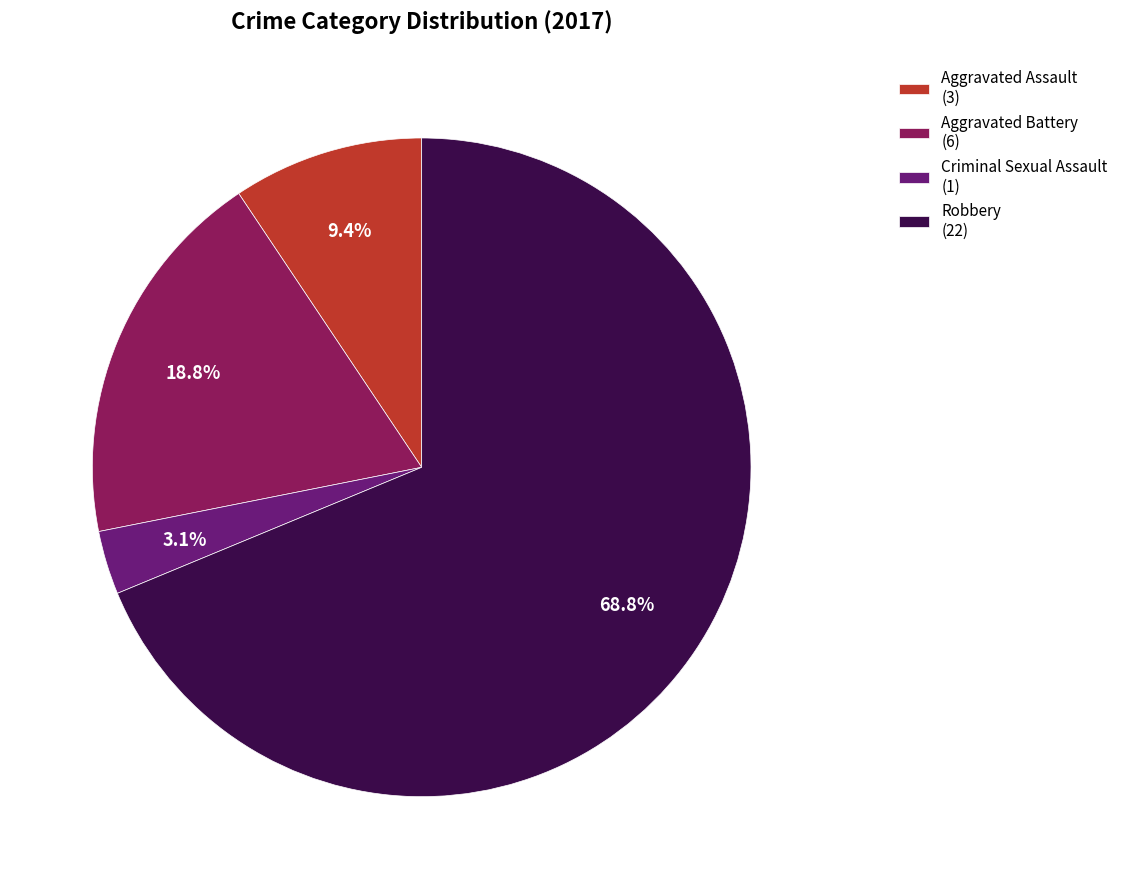

Is it true that Aggravated Assault is 17% of the pie?

False